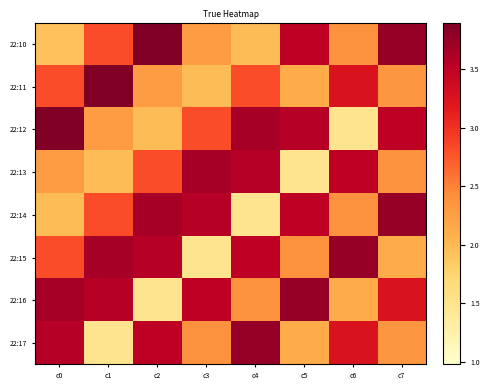

What is the greatest value displayed?

3.9